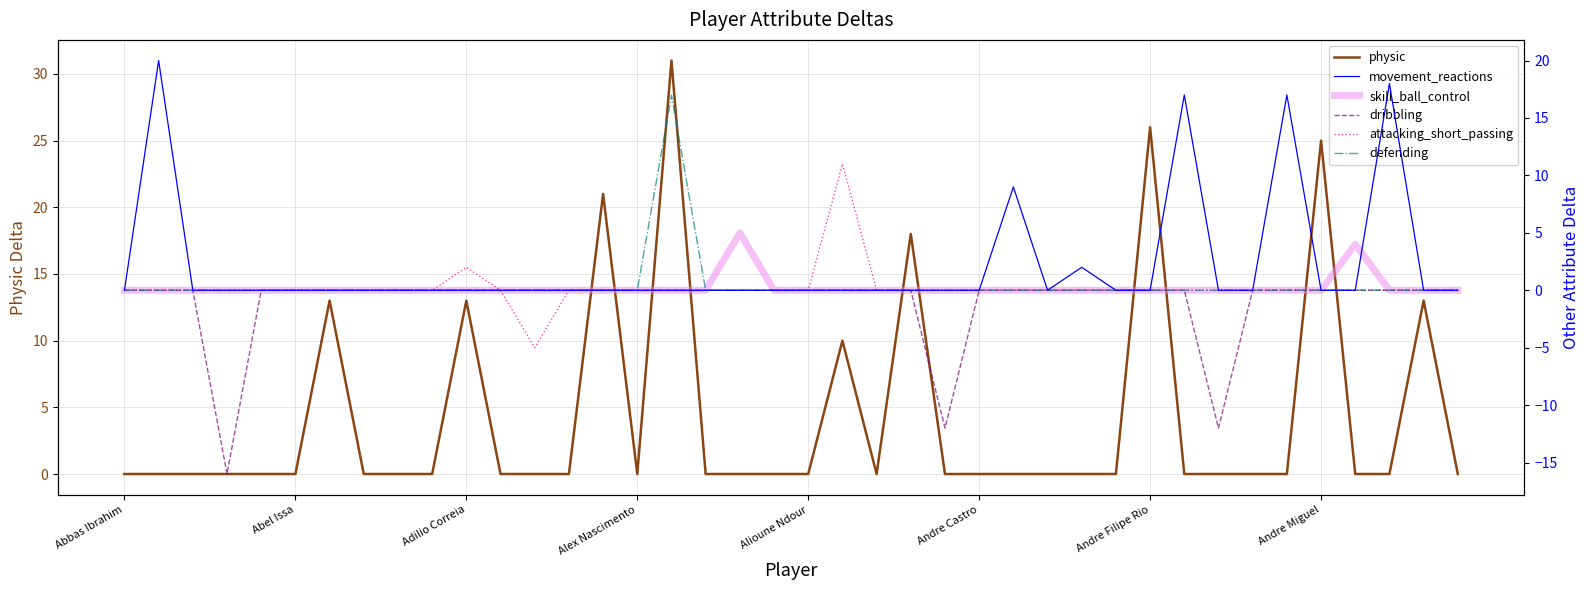

How many values in dribbling are below zero?

3